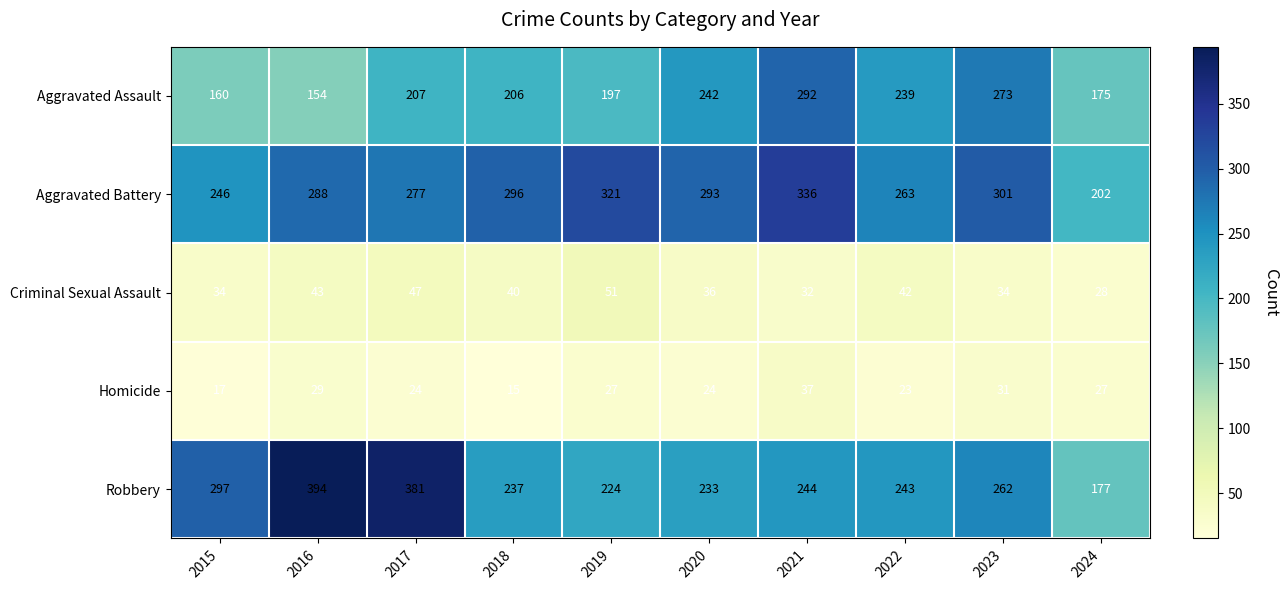

The Aggravated Battery series shows 301 at 2023. True or false?

True